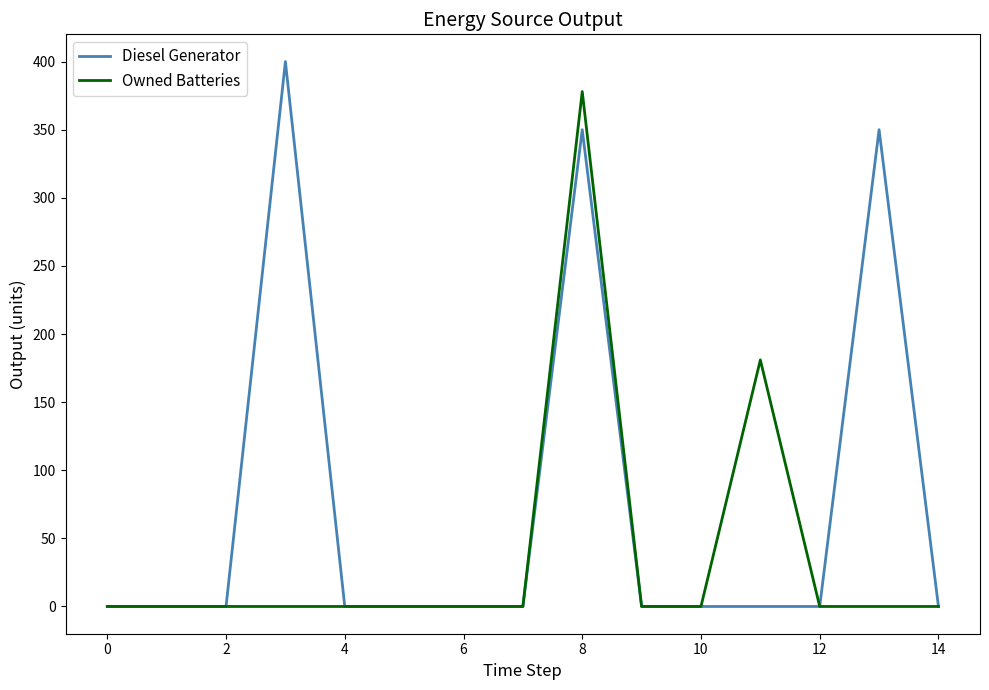

True or false: Diesel Generator has more than 2 points higher than both neighbors.

True